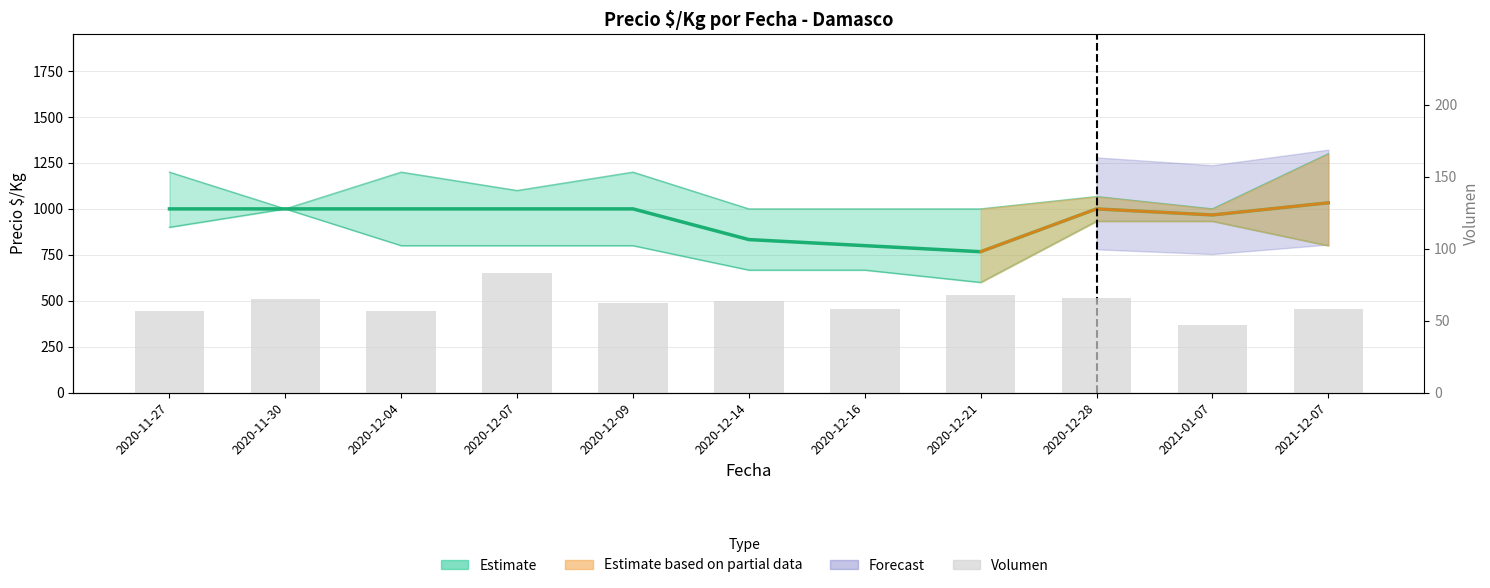

The Precio mínimo series shows 800 at 2021-12-07. True or false?

True